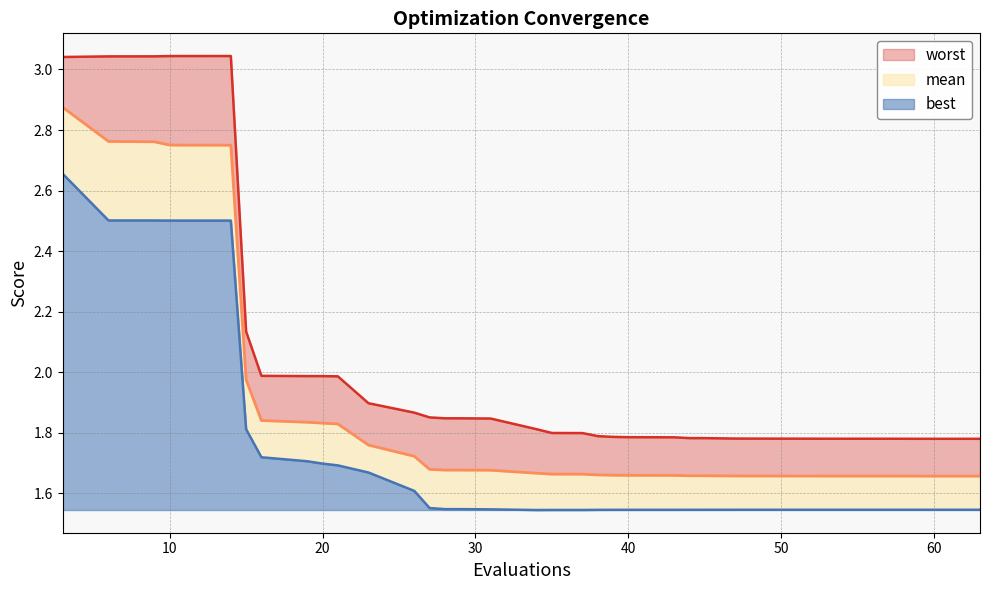

What are all the series names shown in the legend?

worst, mean, best